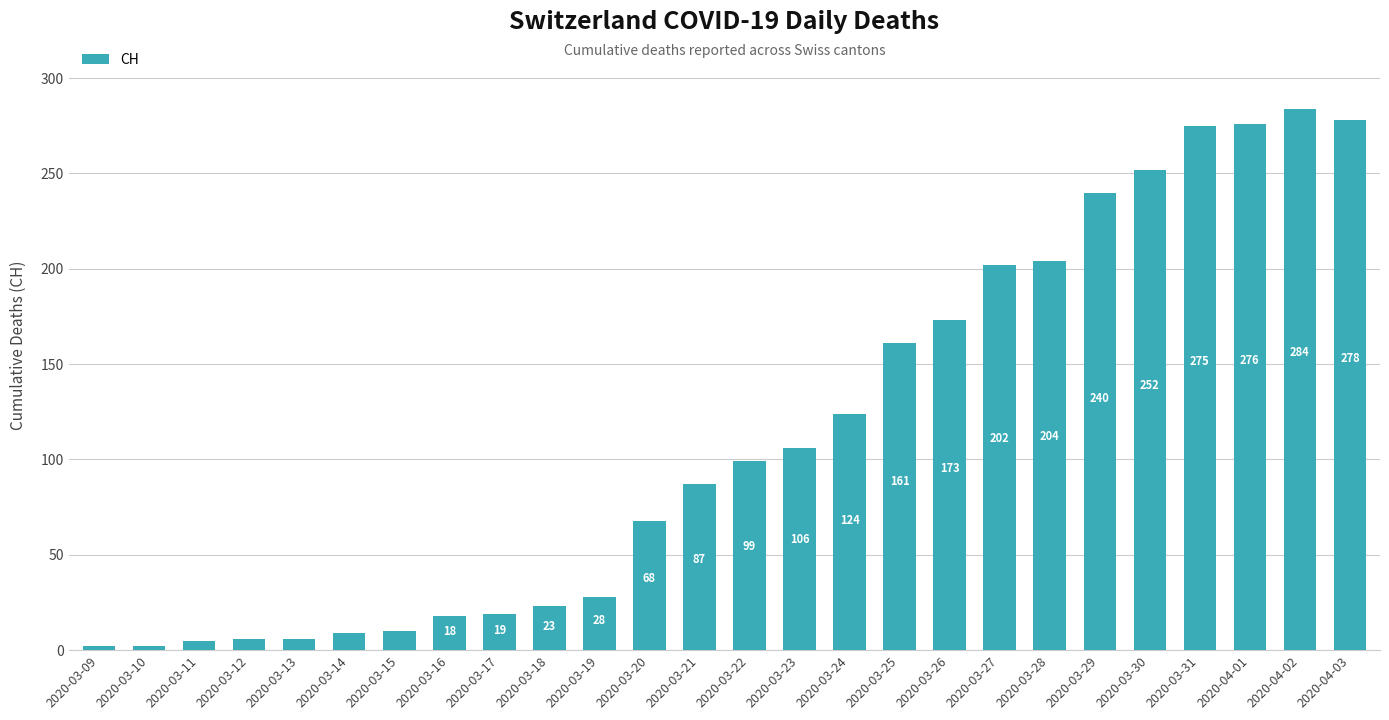

What is the value of the 7th bar from the left?

10